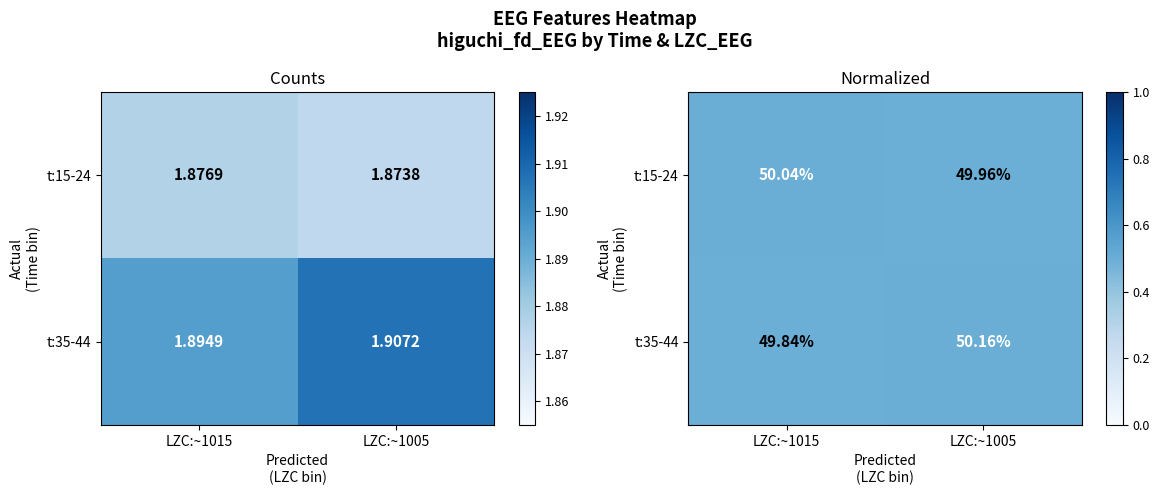

What is the average value of the t:15-24 series?

0.5